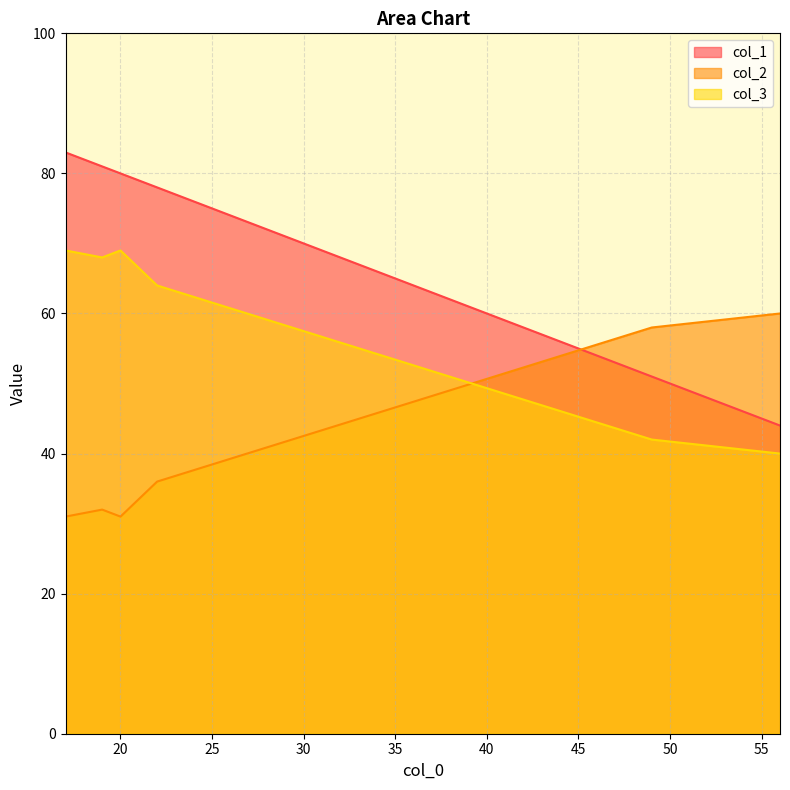

How many lines are shown in the chart?

3